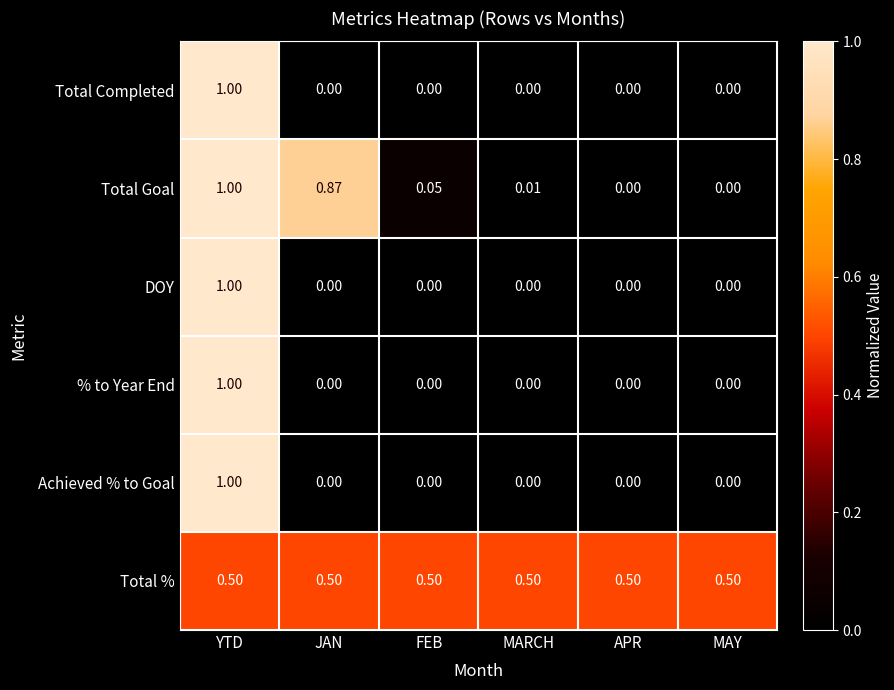

Which series has the largest total across all categories?

Total %